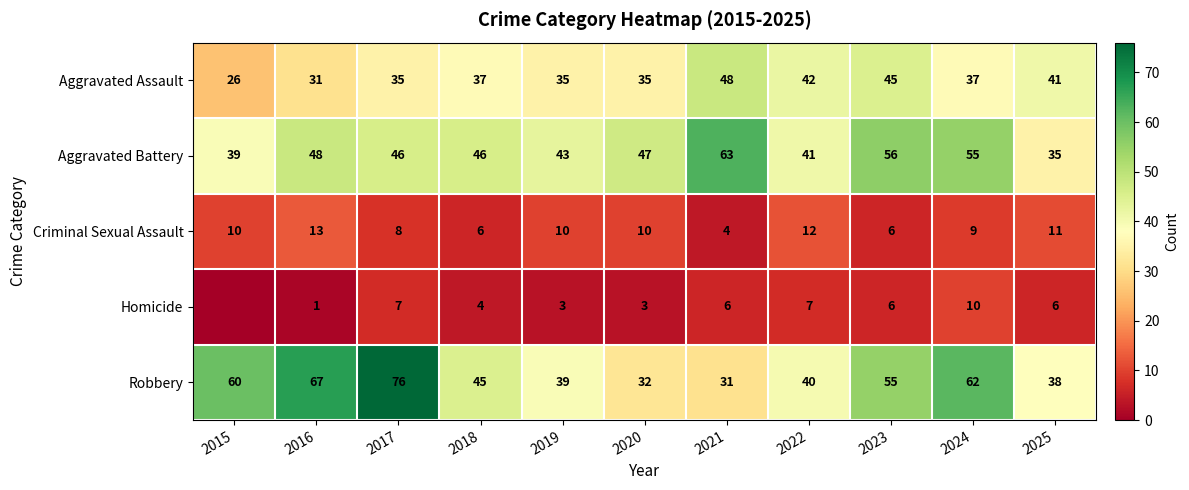

The Robbery series shows 90 at 2016. True or false?

False